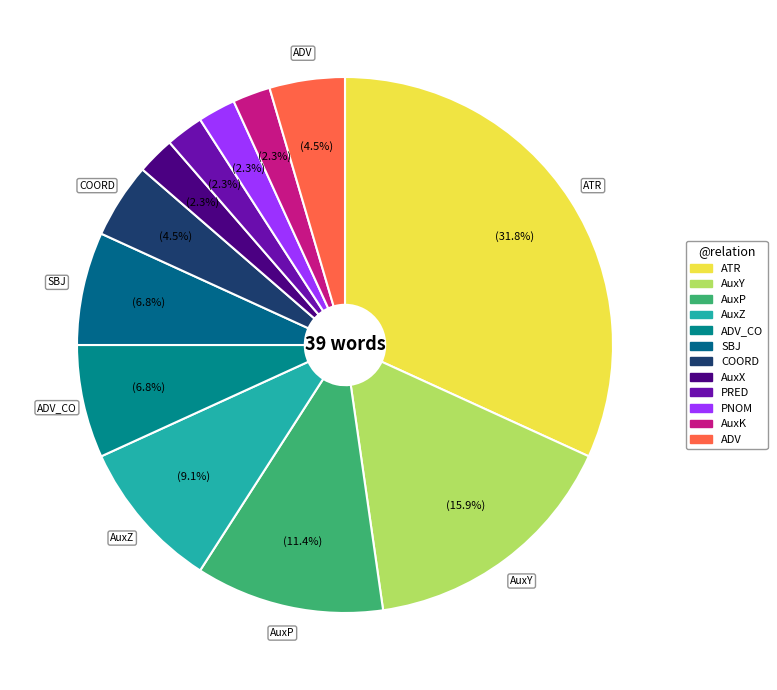

How many slices are in this pie chart?

12